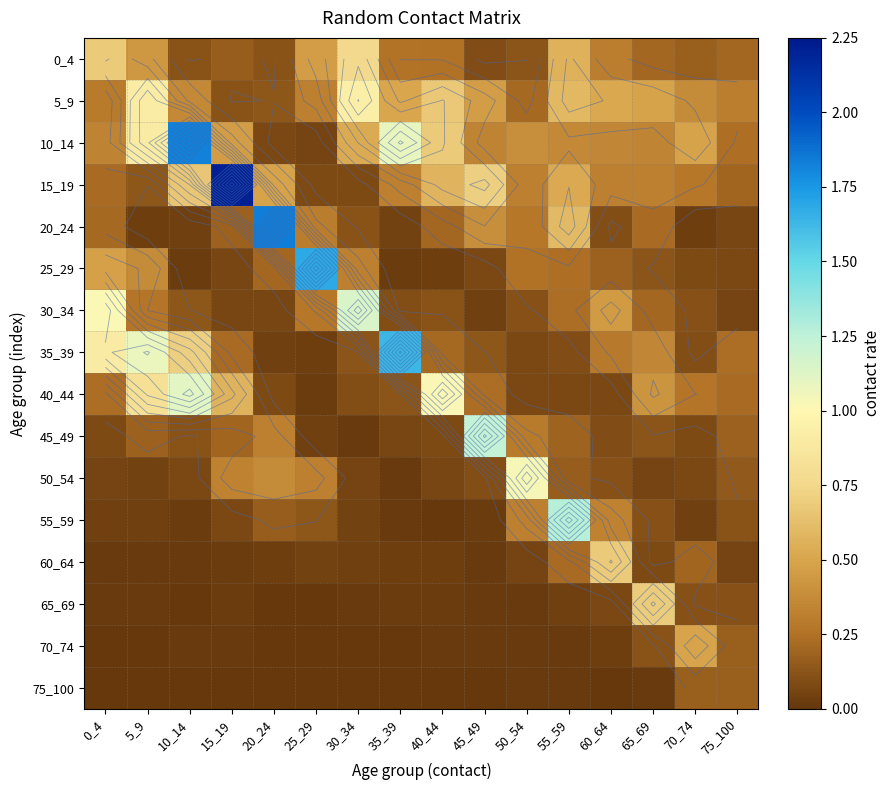

How many series are shown in this chart?

16